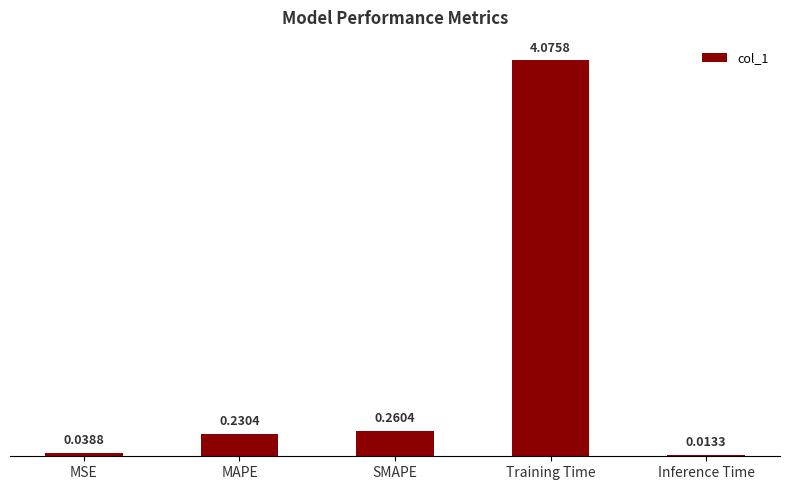

Rank the categories by value from lowest to highest.

Inference Time, MSE, MAPE, SMAPE, Training Time